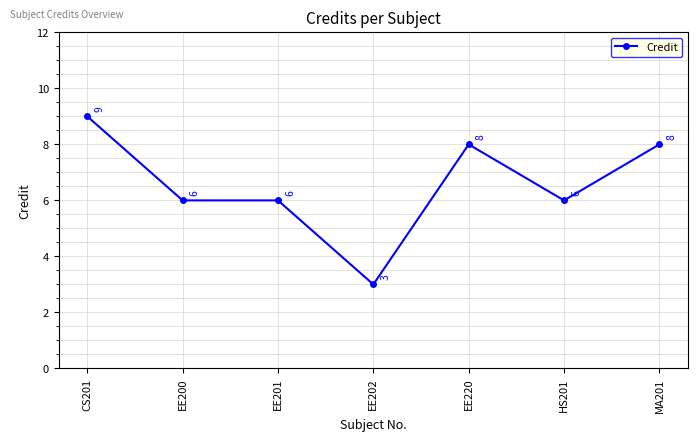

What is the difference between the values at CS201 and EE200?

3